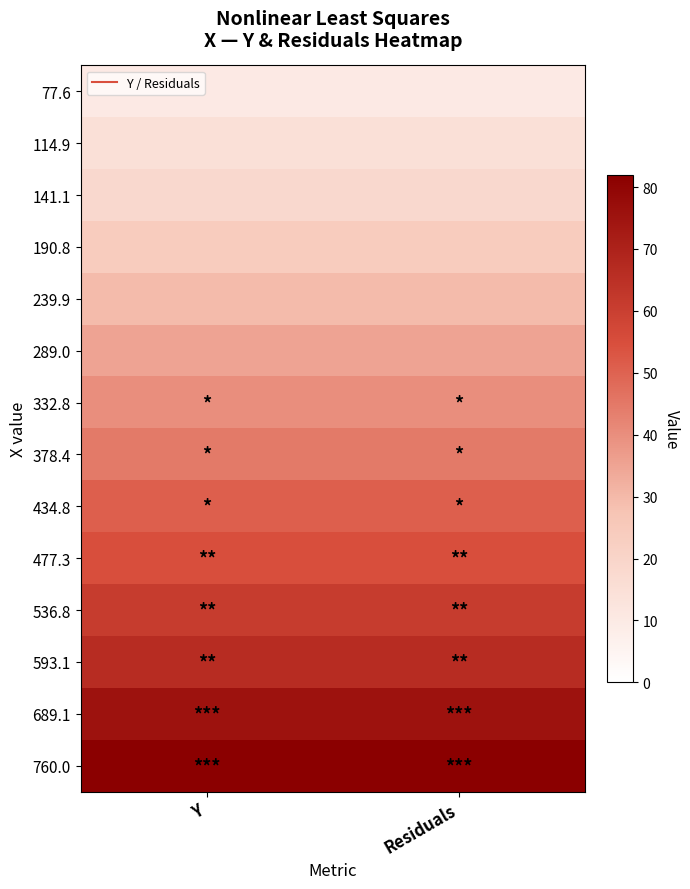

At which category is the sum across all series the highest?

Y